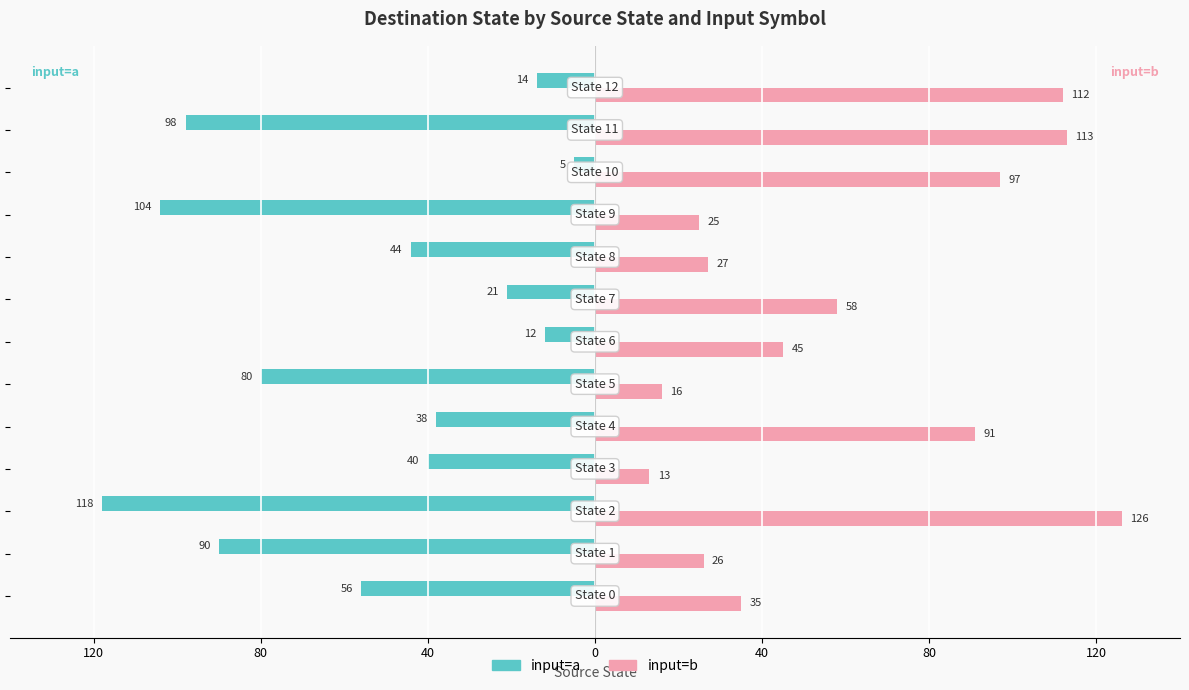

Rank the series by their average value, from lowest to highest.

input=a, input=b